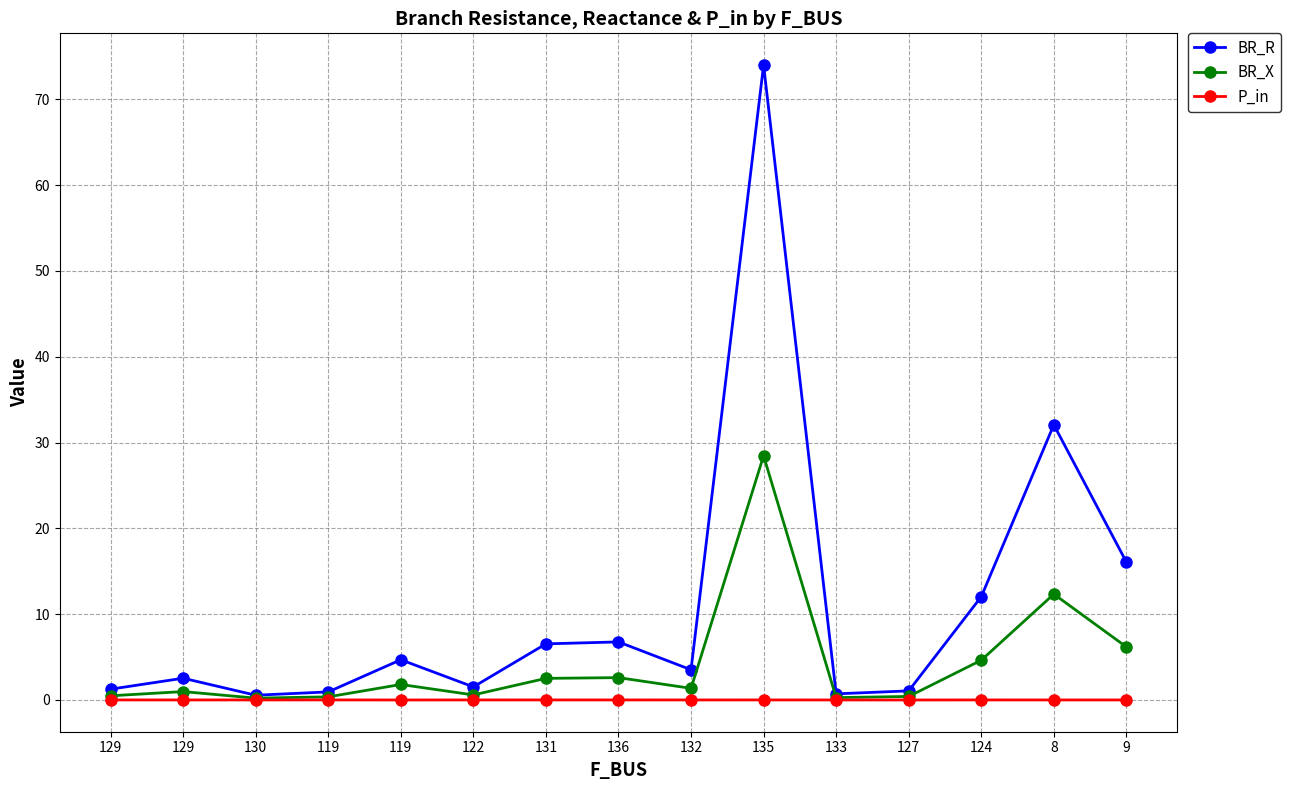

True or false: BR_X and BR_R intersect in this chart.

False